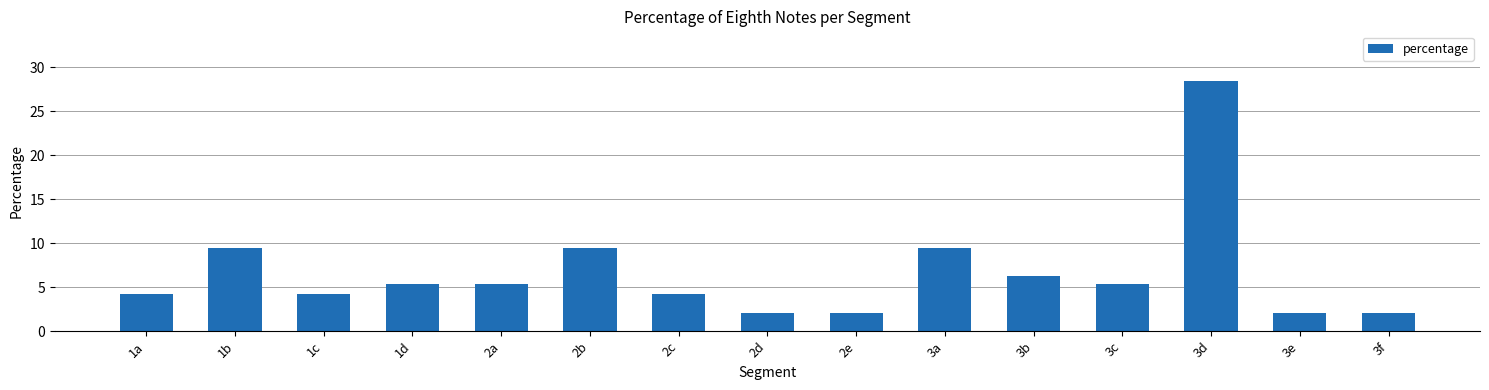

What is the minimum value shown in the chart?

2.1